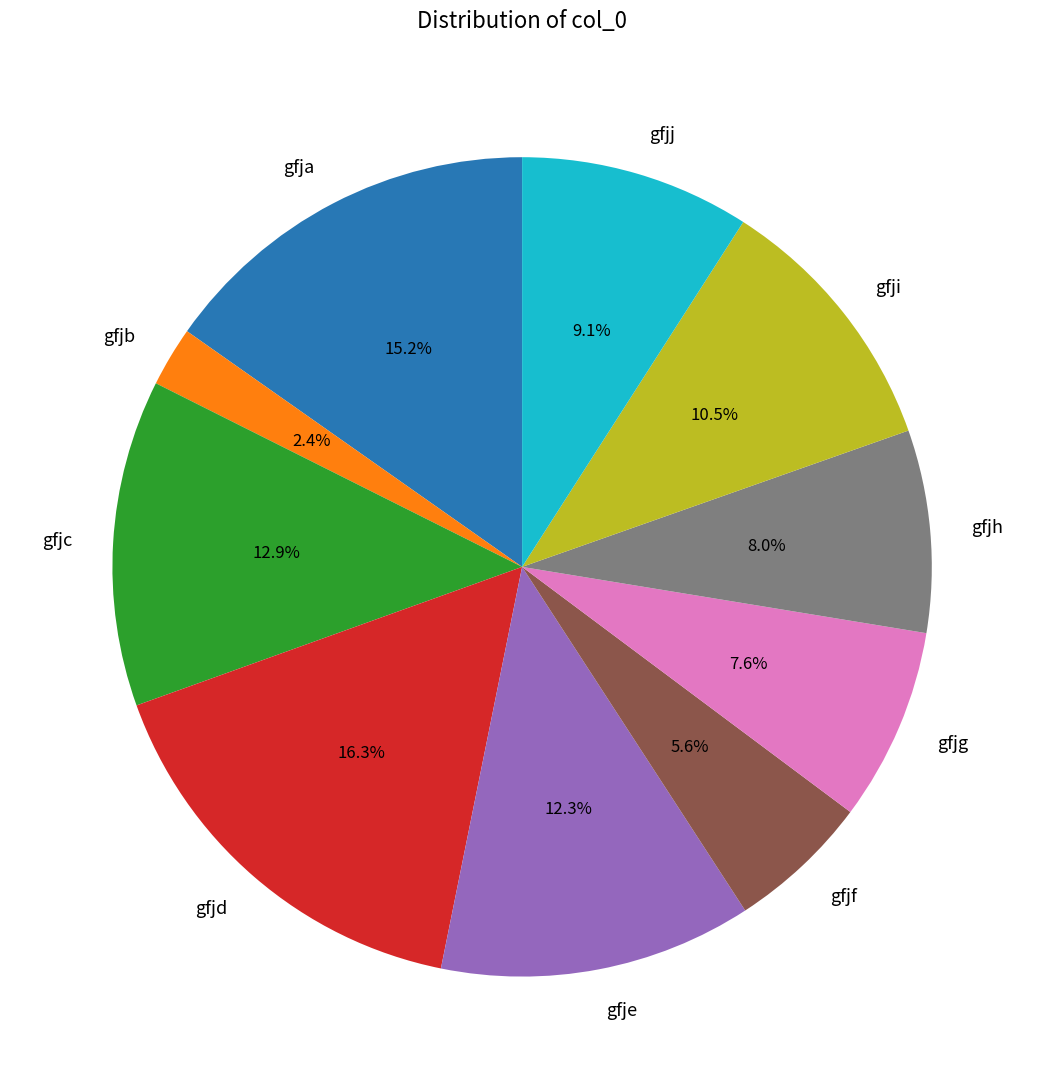

How many segments does this pie chart have?

10